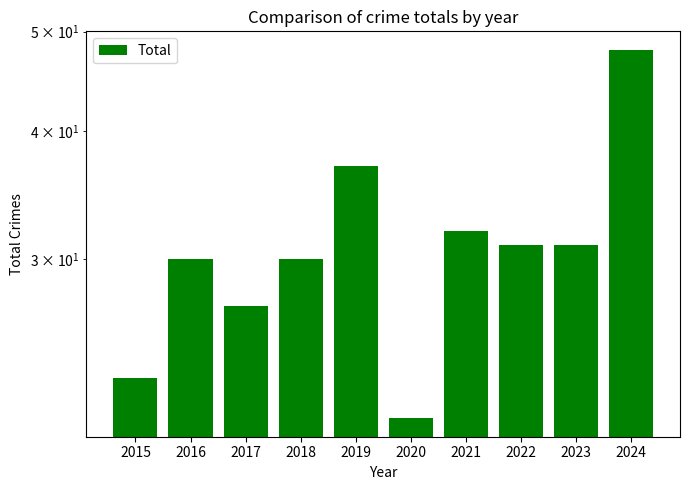

What is the difference between the second highest and minimum values?

16